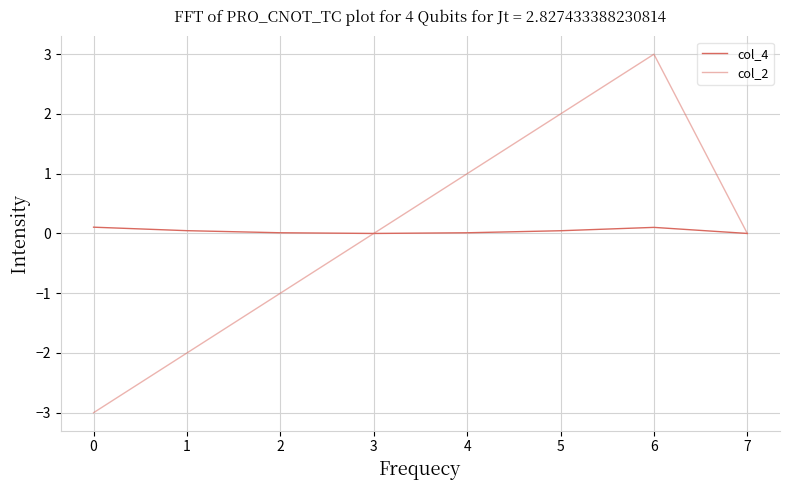

Which series has the largest range (max minus min)?

col_2